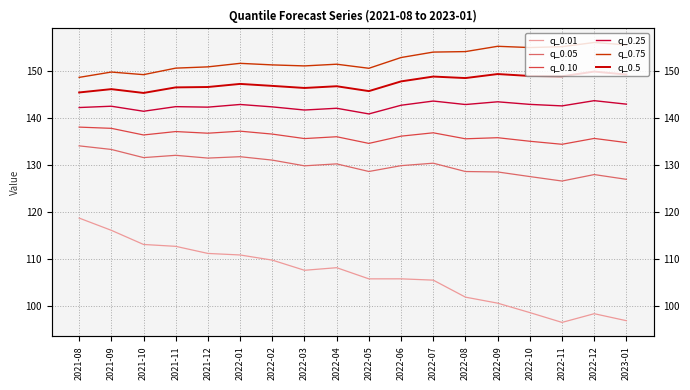

How many data points does each series have?

18